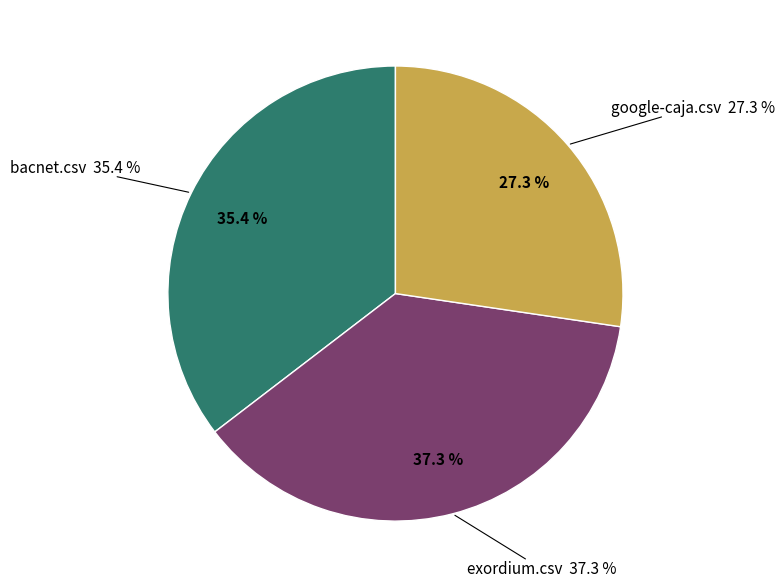

To the nearest percent, what is the difference between the largest and smallest slice percentages?

10%